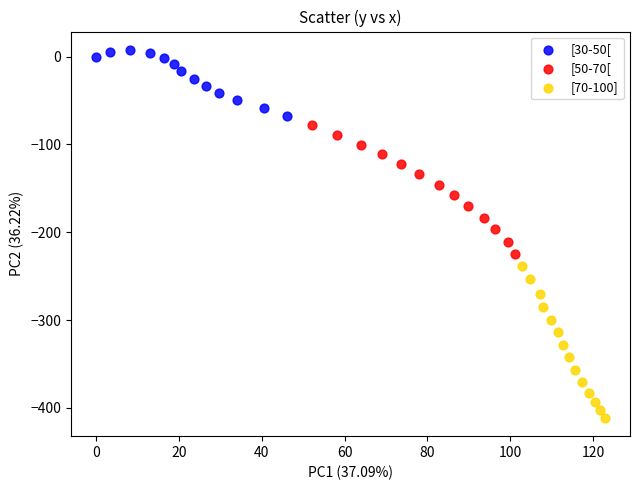

Which series contains the lowest Y value?

[70-100]